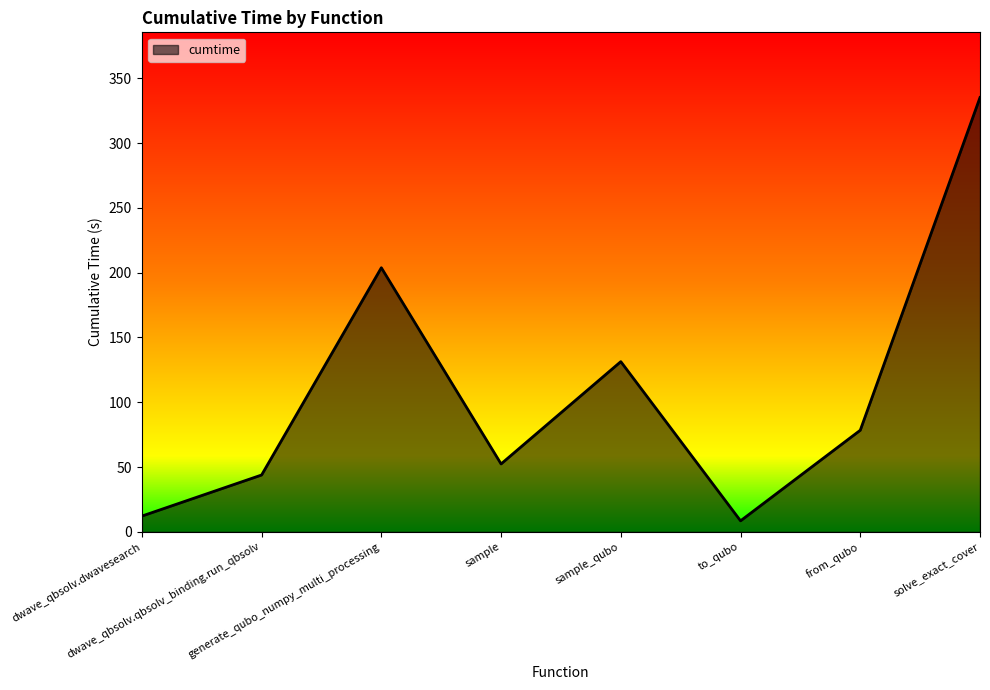

True or false: there are more than 2 points higher than both neighbors.

False